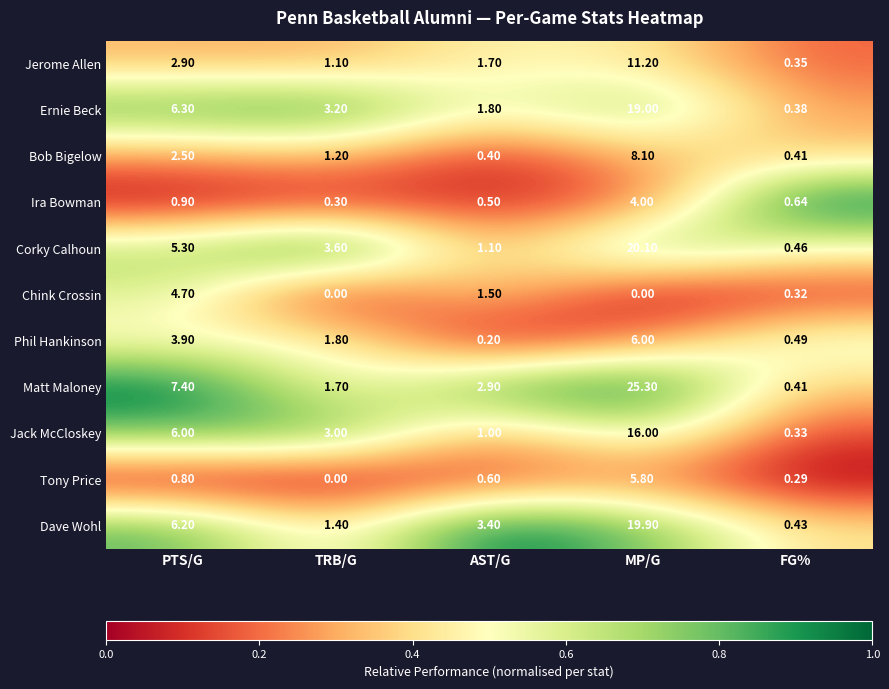

At which label is Jack McCloskey closest to 8?

PTS/G